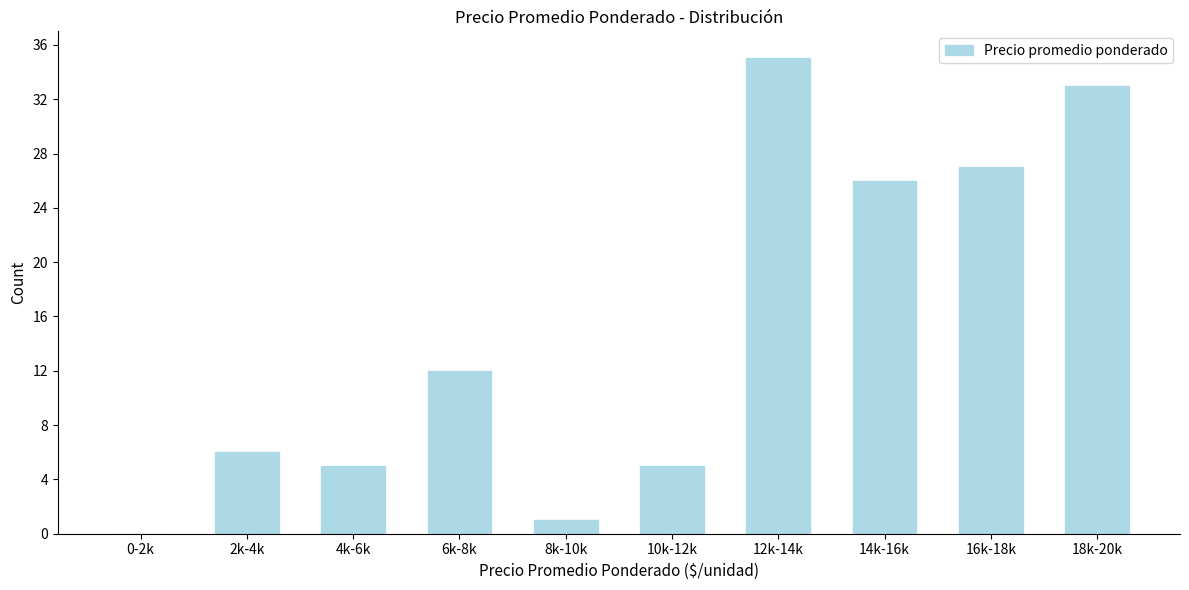

Reading left to right, extract all data points from this chart.

0-2k=0	2k-4k=6	4k-6k=5	6k-8k=12	8k-10k=1	10k-12k=5	12k-14k=35	14k-16k=26	16k-18k=27	18k-20k=33